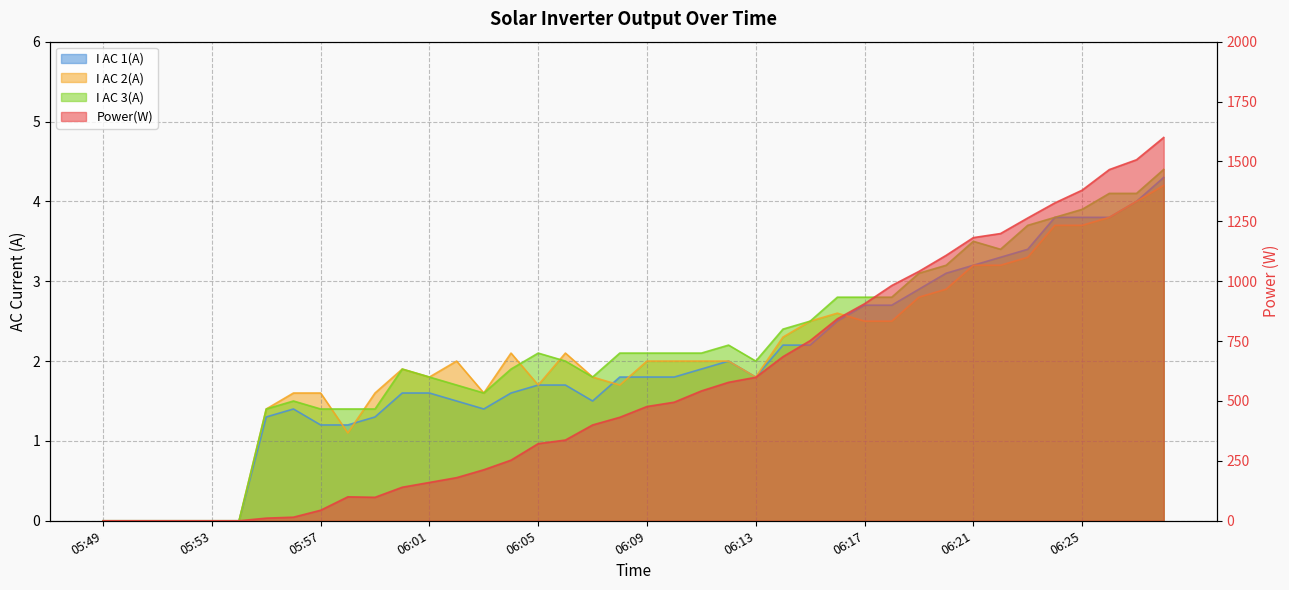

What is the greatest value displayed?

1600.0